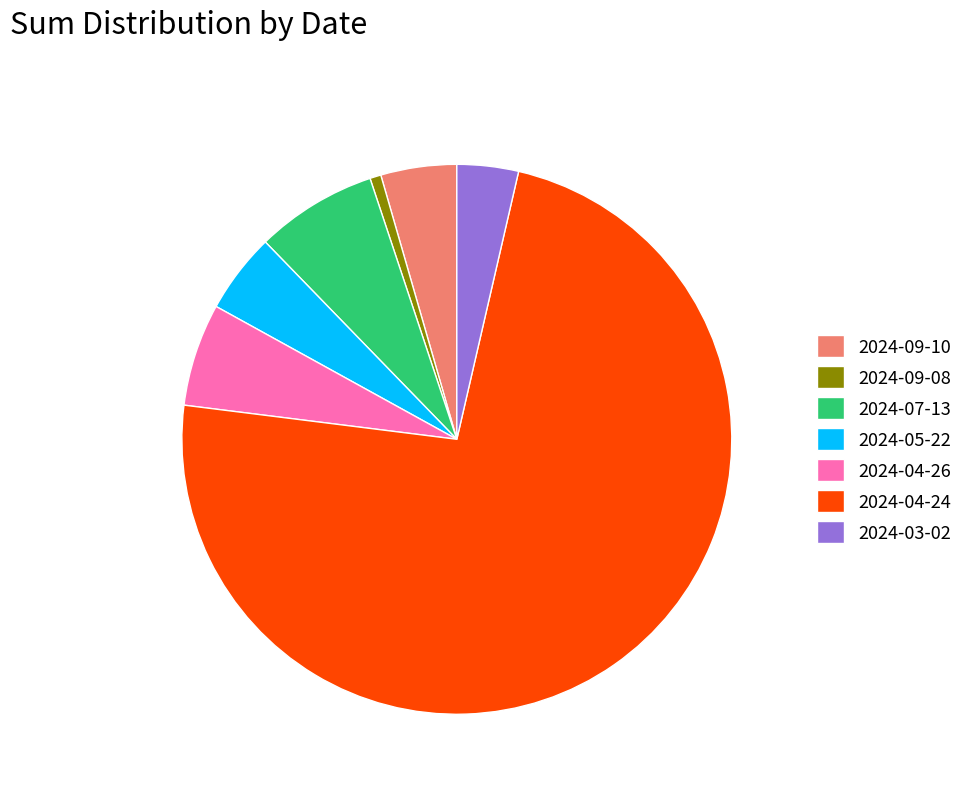

Is it true that 2024-09-10 is 4% of the pie?

True